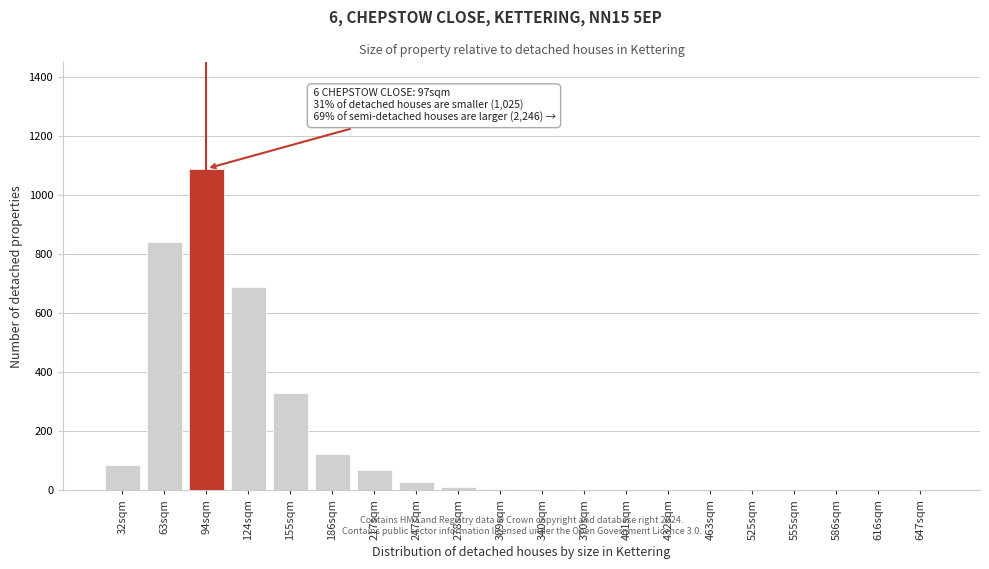

Where is the data nearest to the value 545?

124sqm